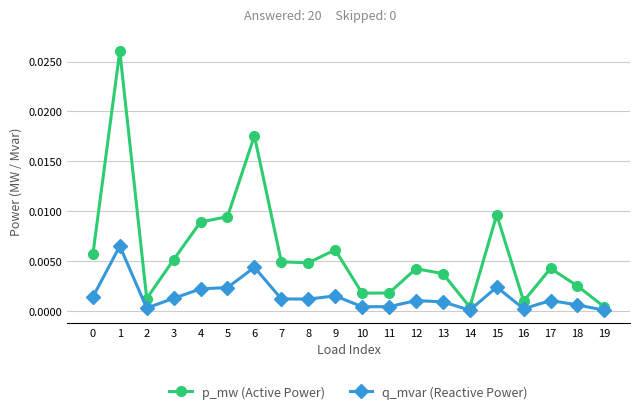

True or false: p_mw (Active Power) and q_mvar (Reactive Power) cross at least once.

False